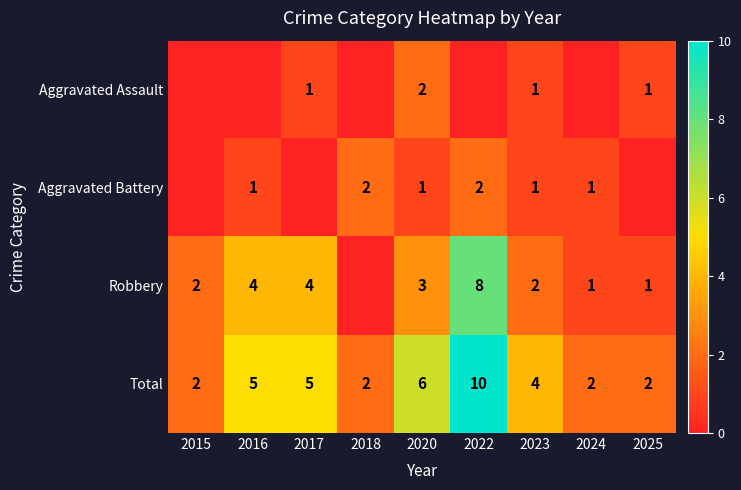

What is the sum of the Robbery values at 2023 and 2022?

10